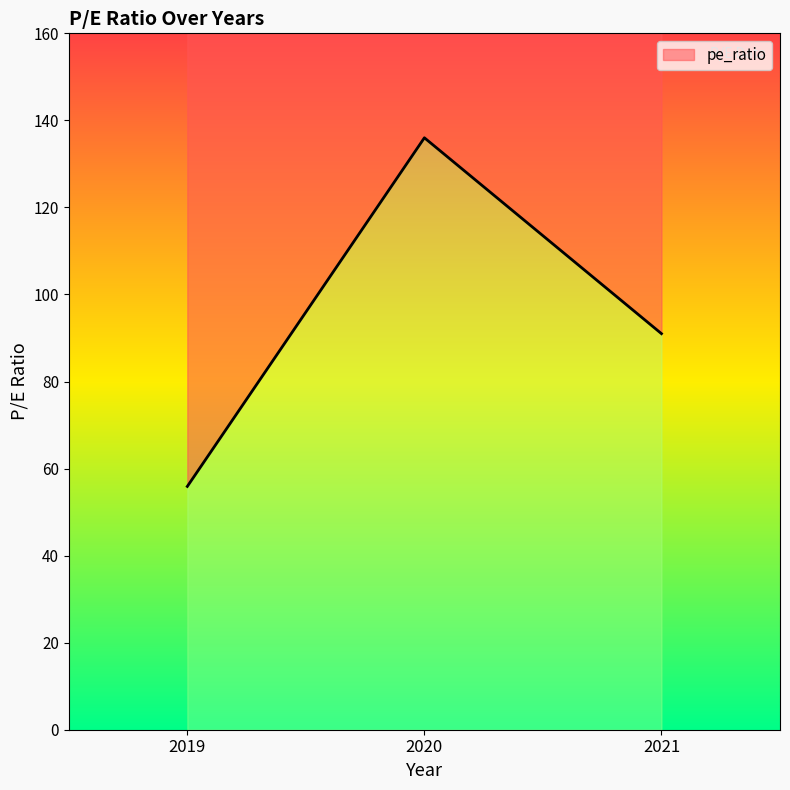

Does the chart display data point markers on the line(s)?

No